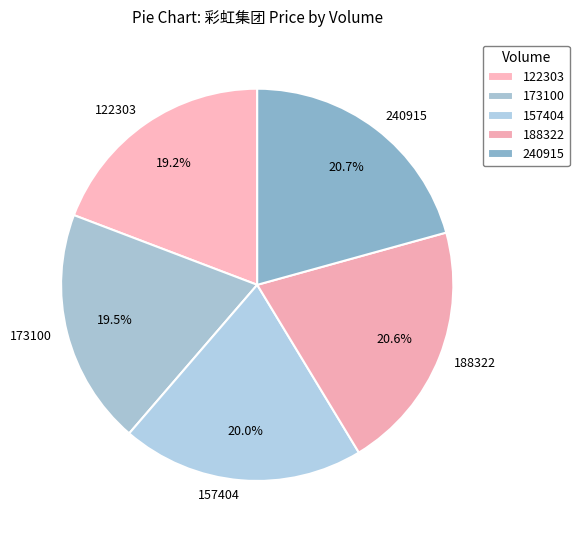

Is it true that 188322 is 21% of the pie?

True